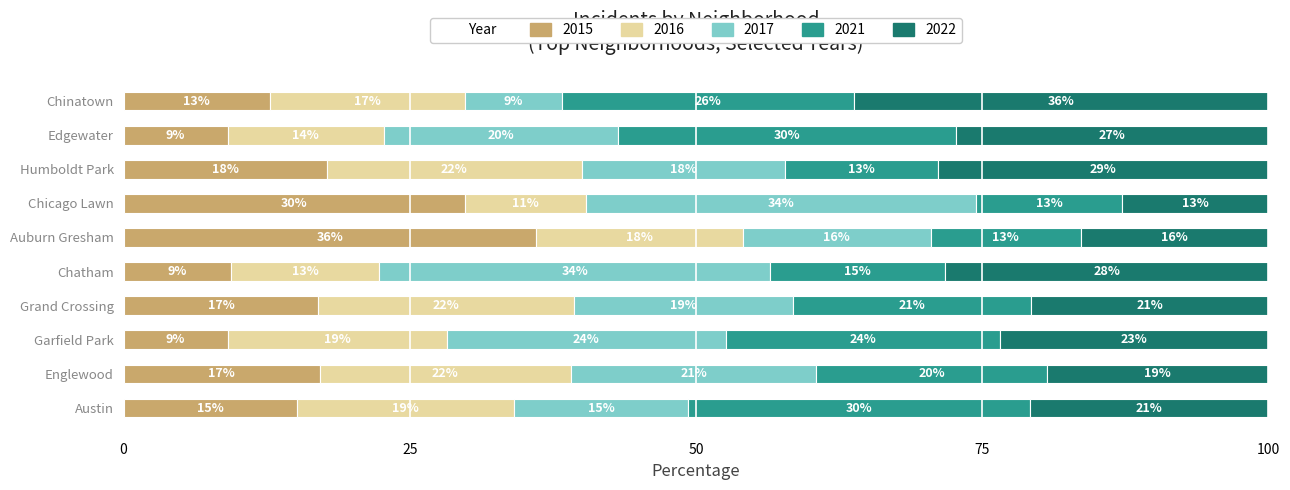

What is the total value across all series at Austin?

100.0